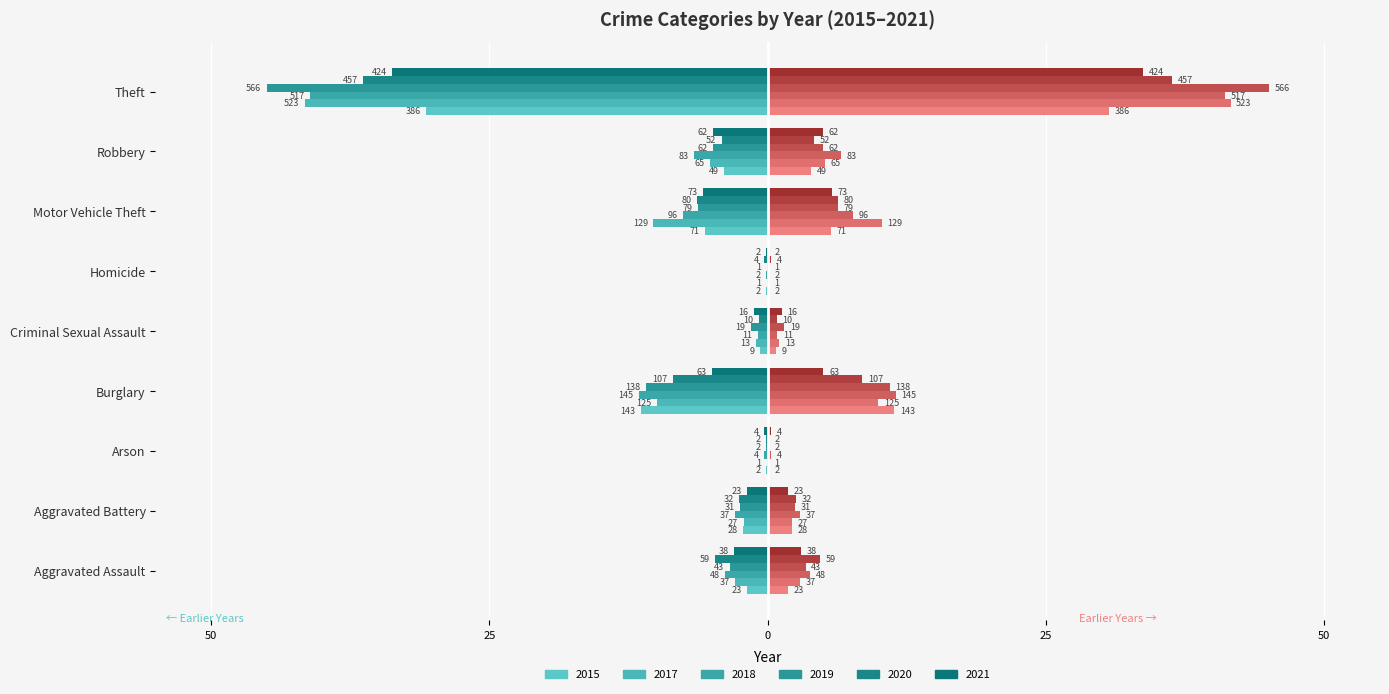

Reading right to left, extract all data points from this chart.

2015: -30.7	-3.9	-5.6	-0.2	-0.7	-11.4	-0.2	-2.2	-1.8
2017: -41.6	-5.2	-10.3	-0.1	-1.0	-9.9	-0.1	-2.1	-2.9
2018: -41.1	-6.6	-7.6	-0.2	-0.9	-11.5	-0.3	-2.9	-3.8
2019: -45.0	-4.9	-6.3	-0.1	-1.5	-11.0	-0.2	-2.5	-3.4
2020: -36.3	-4.1	-6.4	-0.3	-0.8	-8.5	-0.2	-2.5	-4.7
2021: -33.7	-4.9	-5.8	-0.2	-1.3	-5.0	-0.3	-1.8	-3.0